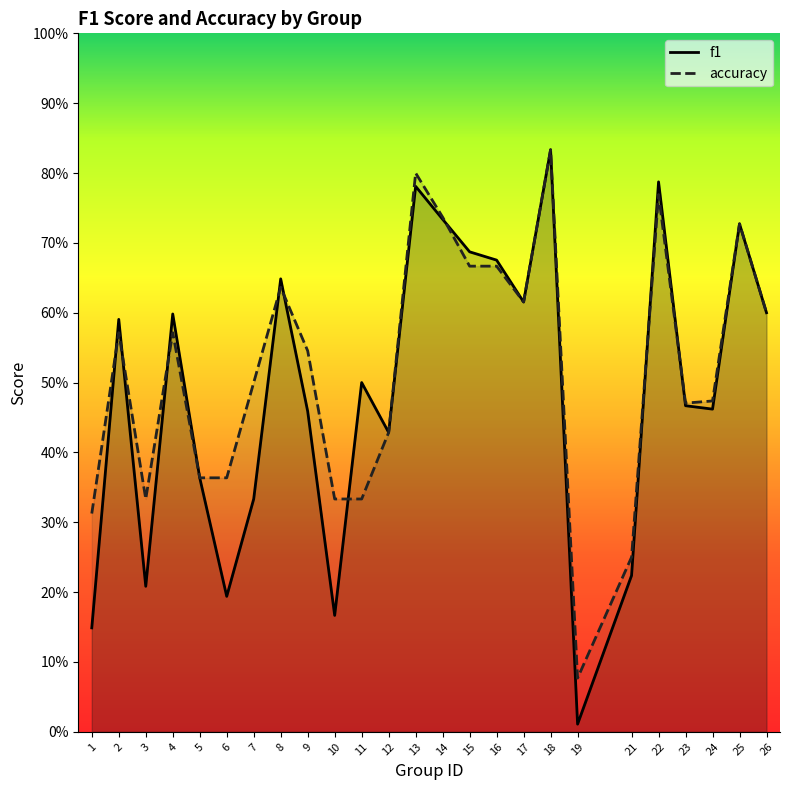

Is the value of f1 at 14 greater than the value of accuracy at 10?

Yes